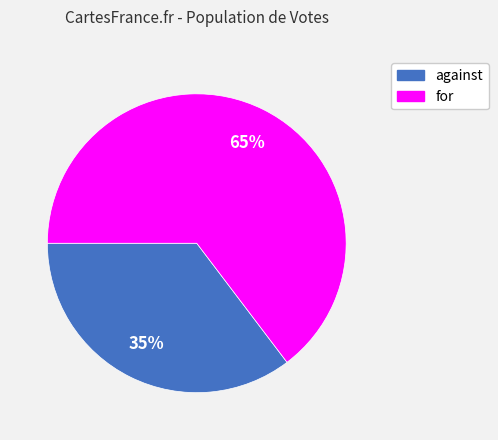

Do for and against together represent more than half of the pie?

Yes